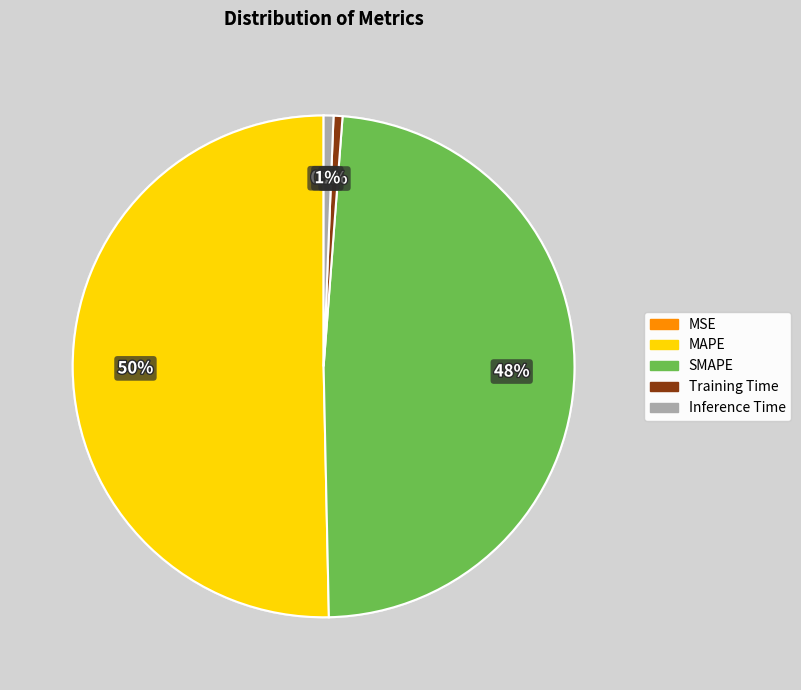

Which slice is the largest?

MAPE